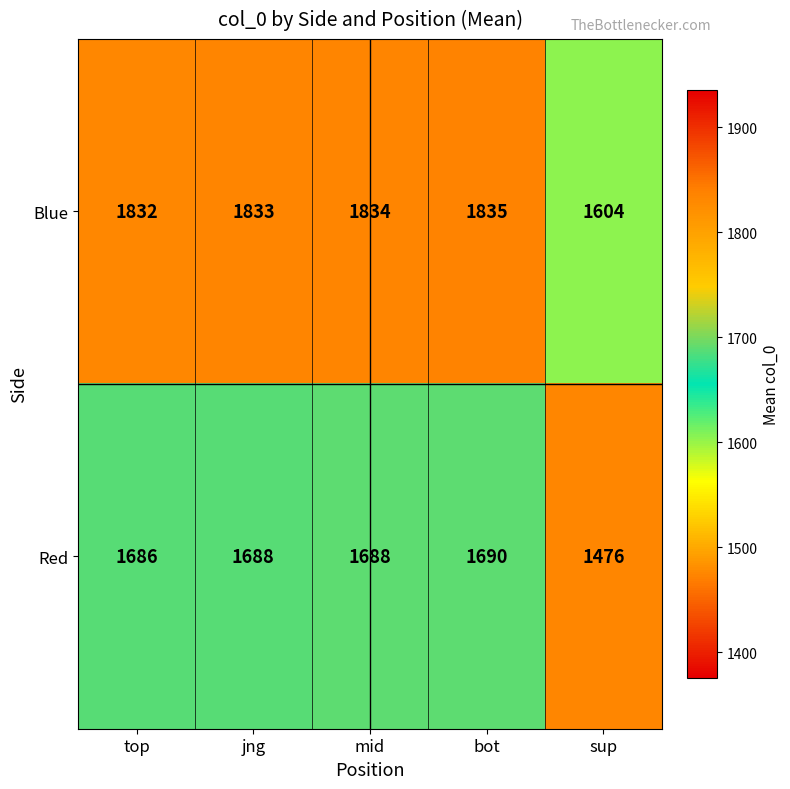

Which series has the widest spread of values?

Blue